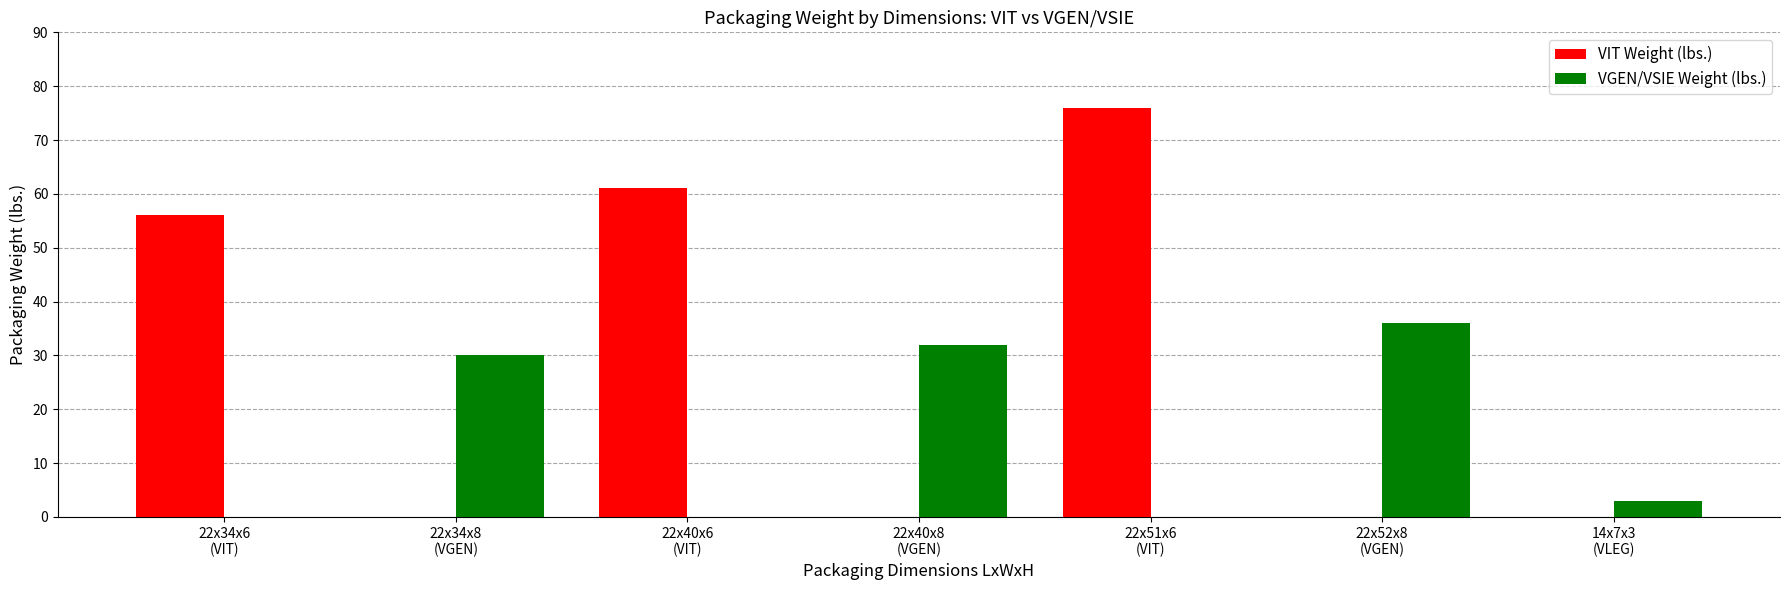

Which series has the largest total across all categories?

VIT Weight (lbs.)